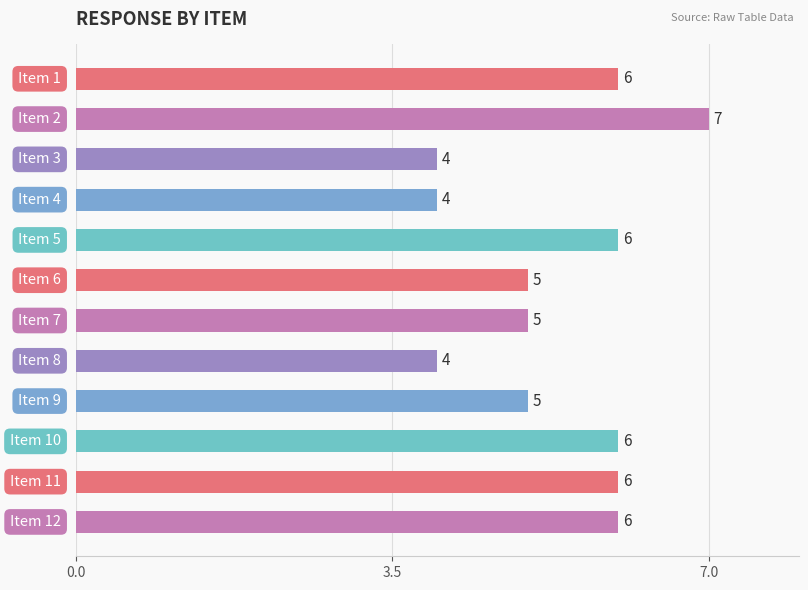

What is the difference between the maximum and minimum values?

3